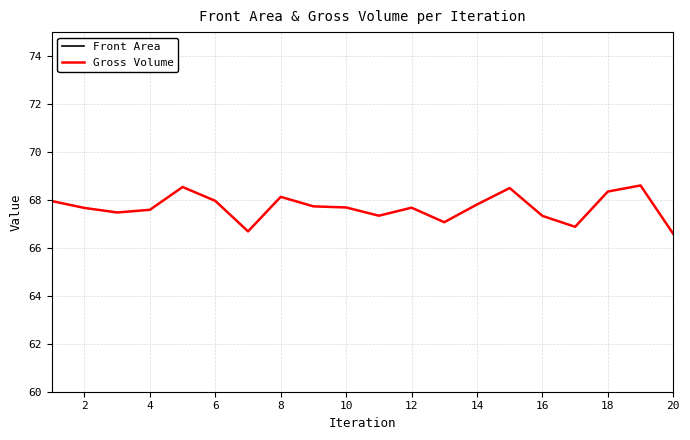

True or false: Front Area has more than 0 interior local peaks.

True